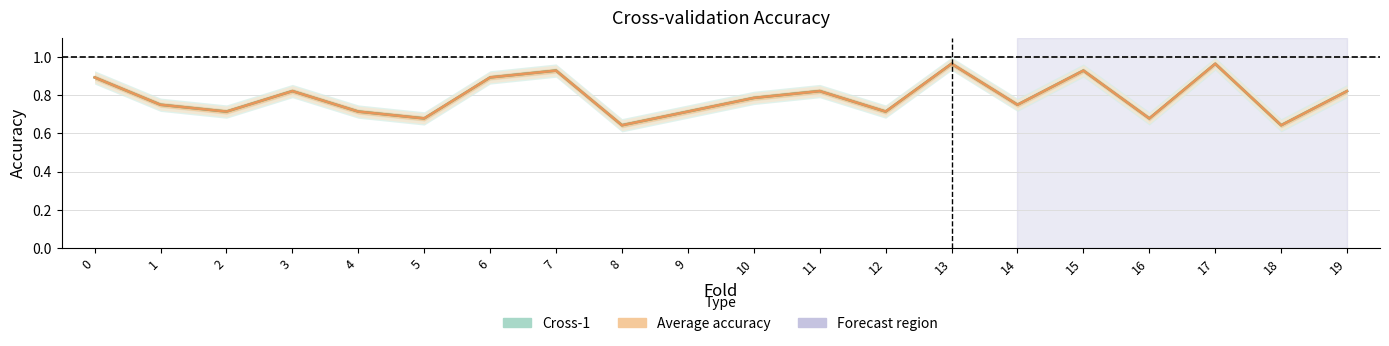

Rank the series by their average value, from lowest to highest.

Cross-1, Average accuracy